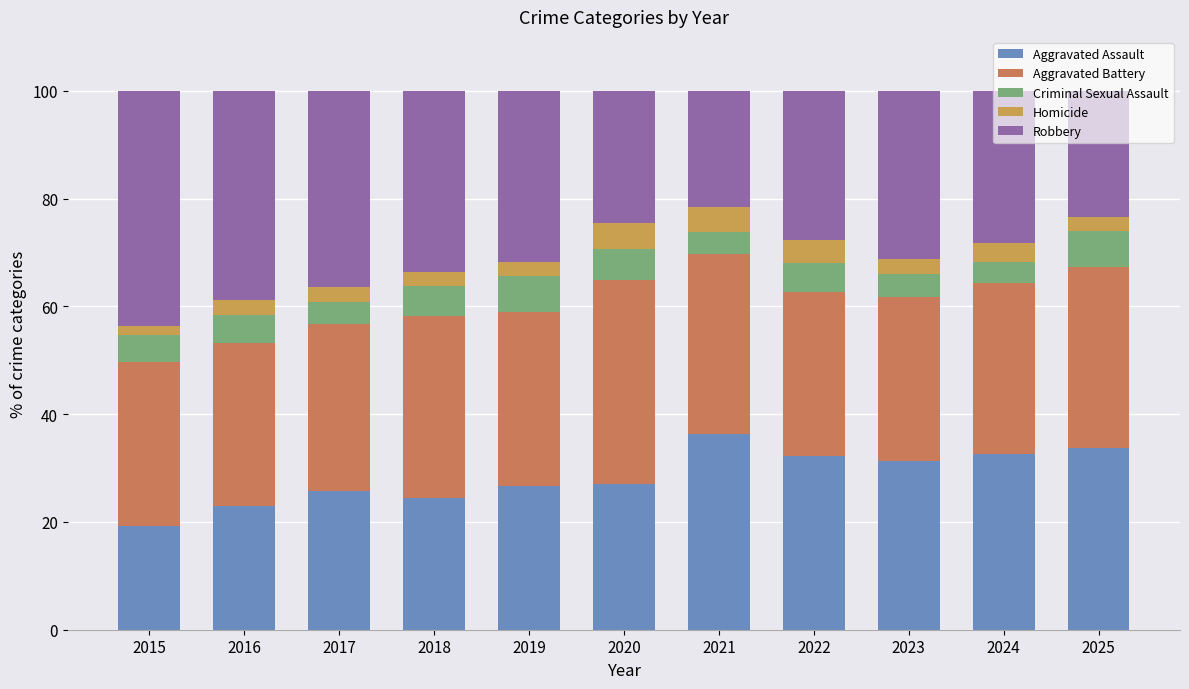

How many categories are shown in the chart?

11